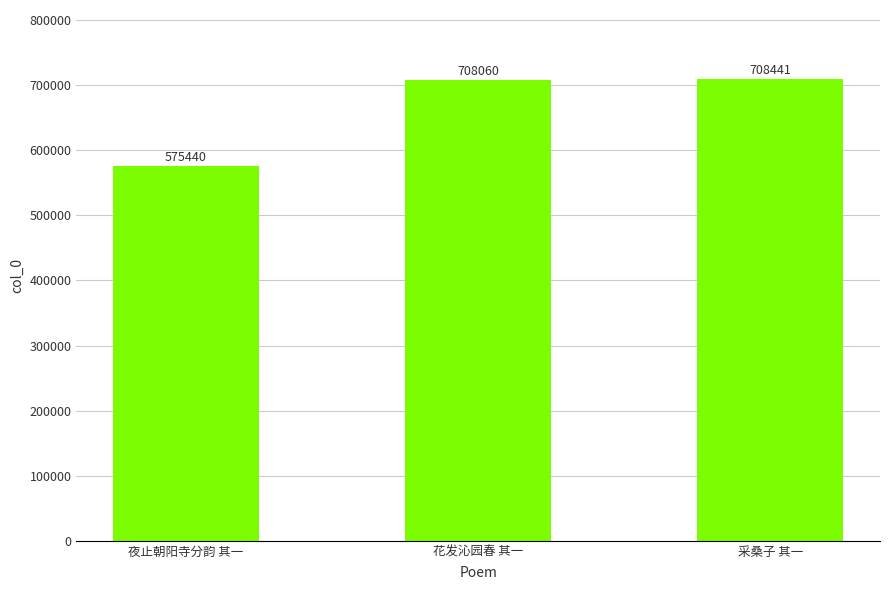

Reading left to right, transcribe all the data shown in this chart.

575440	708060	708441